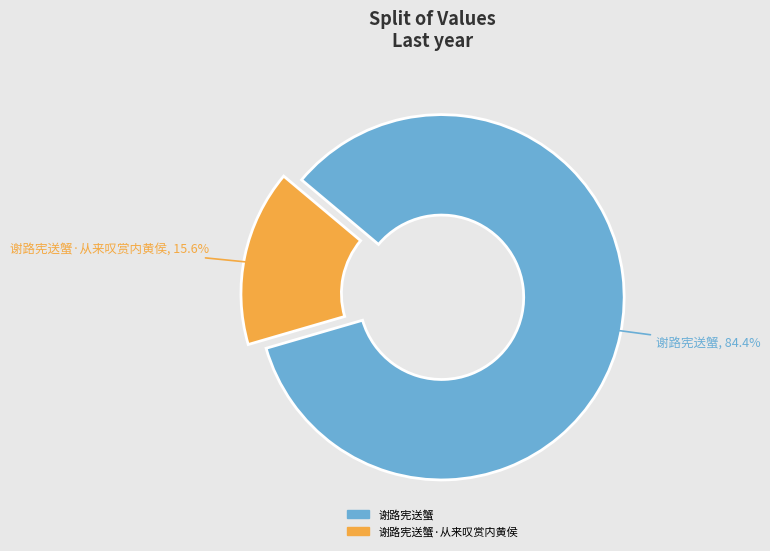

How many segments does this pie chart have?

2